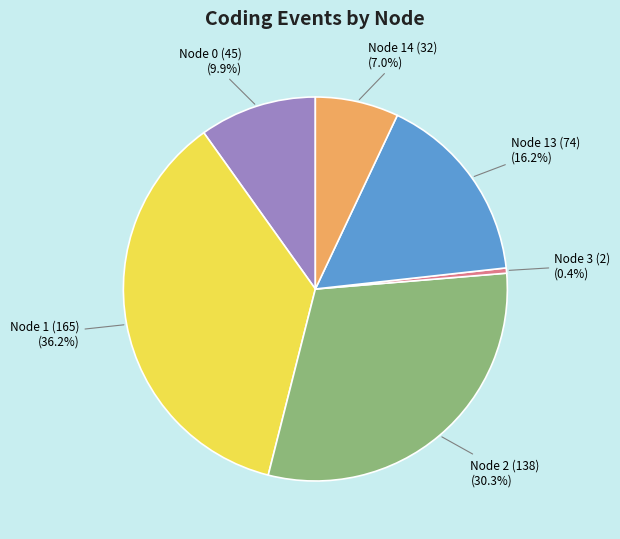

Is there a majority slice in this chart?

No